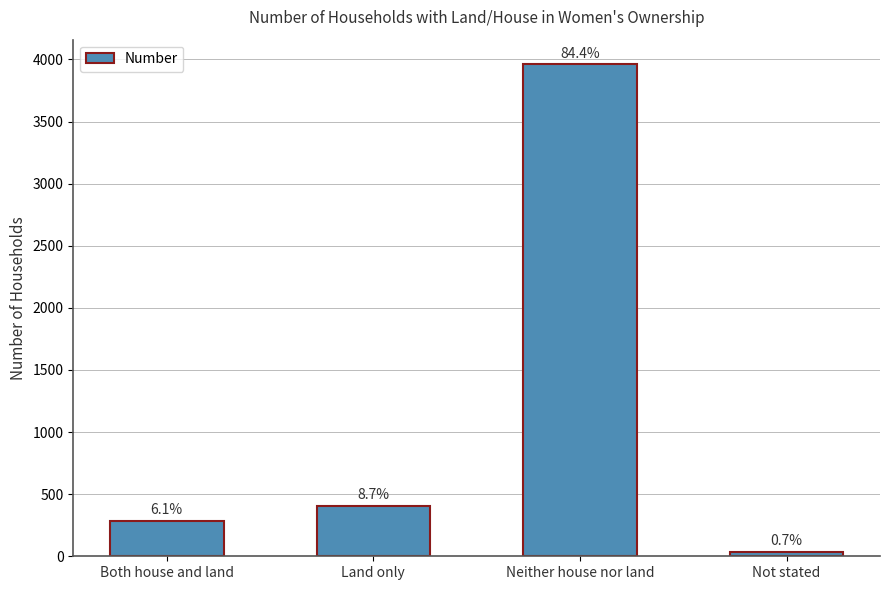

True or false: the data shows 266 at Land only.

False